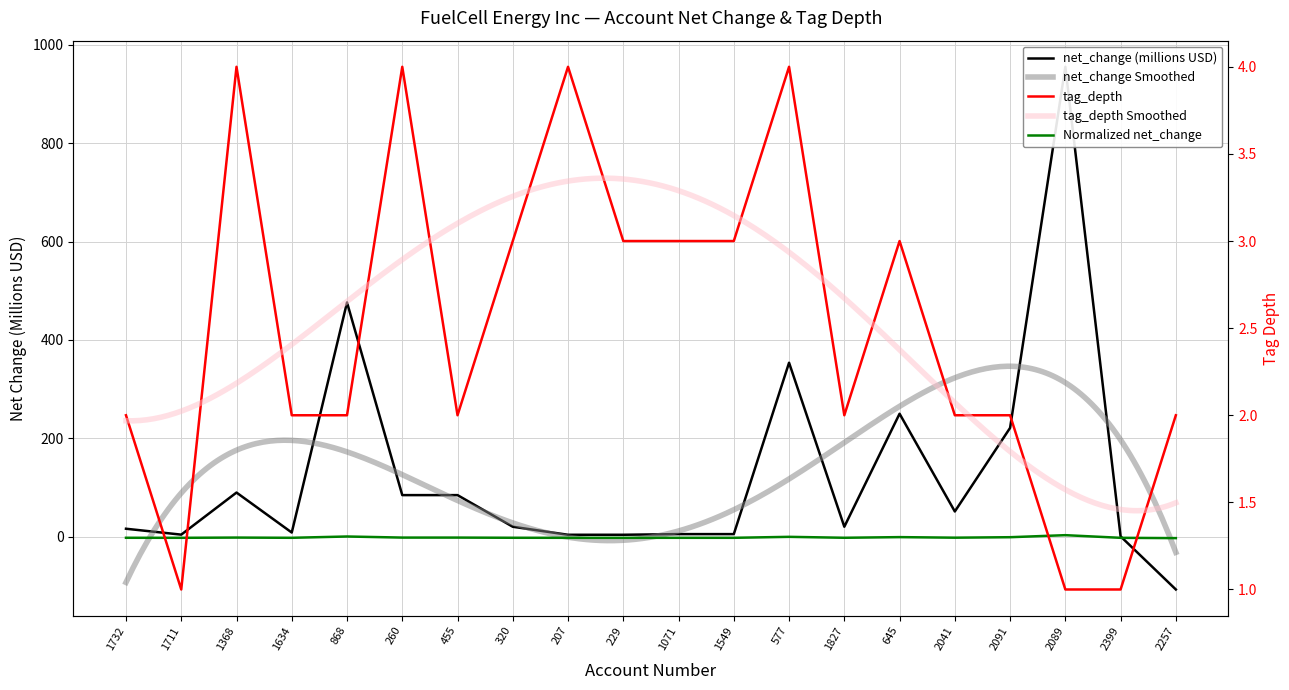

After their last crossing, which series has the higher values: tag_depth or net_change?

tag_depth